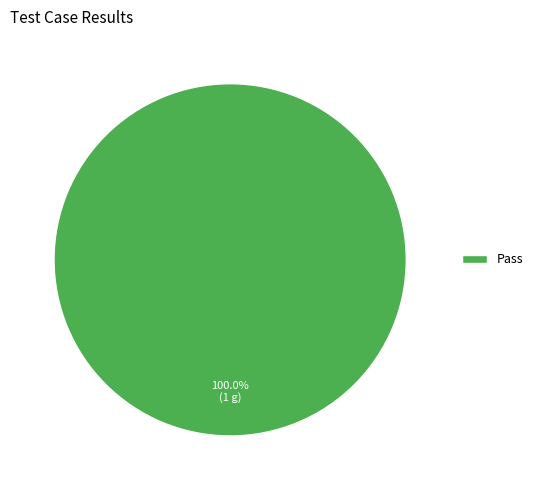

Is there a majority slice in this chart?

Yes